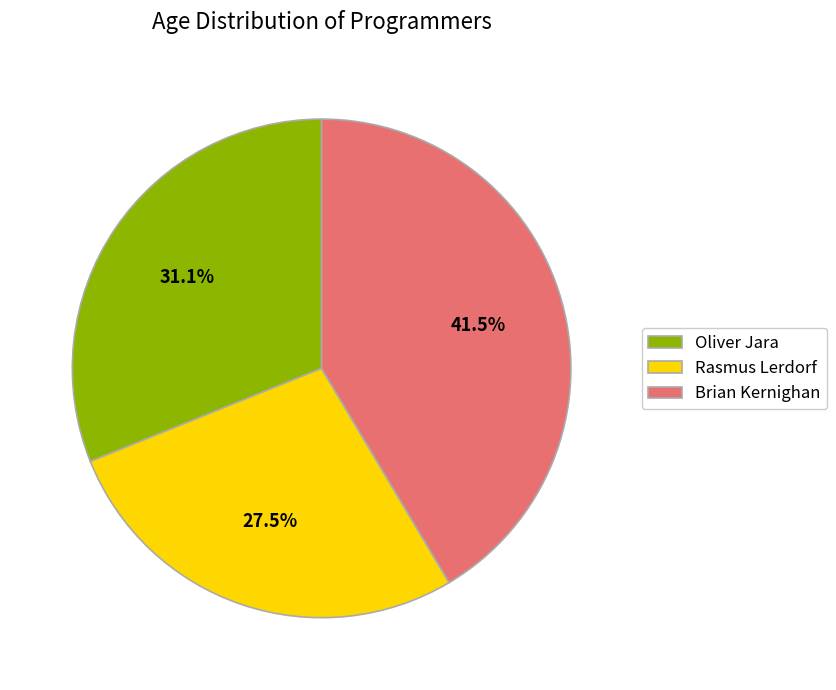

To the nearest percent, what is the average slice percentage?

33%